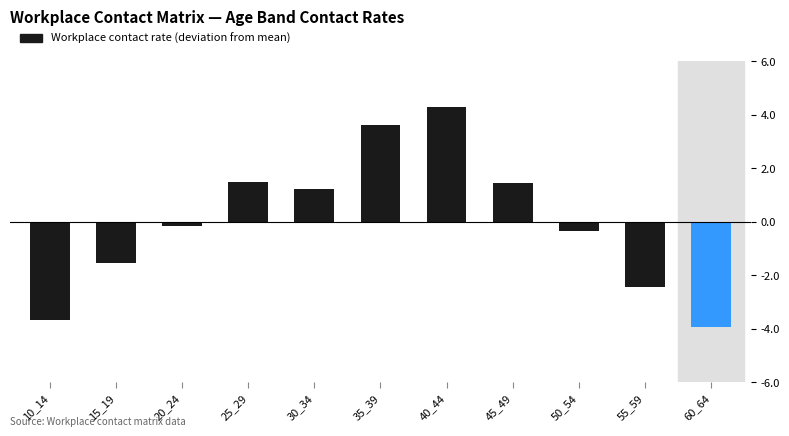

Which has a higher value, 15_19 or 35_39?

35_39